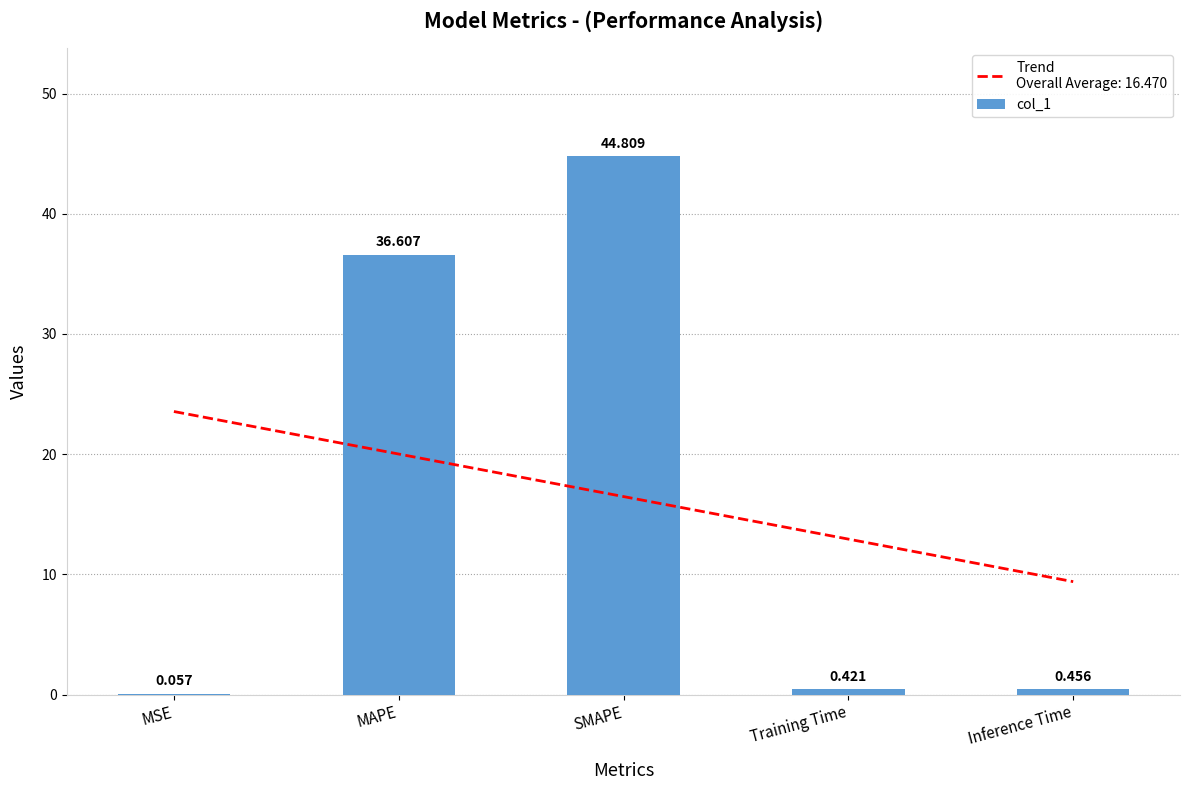

List the labels in order of value, smallest first.

MSE, Training Time, Inference Time, MAPE, SMAPE